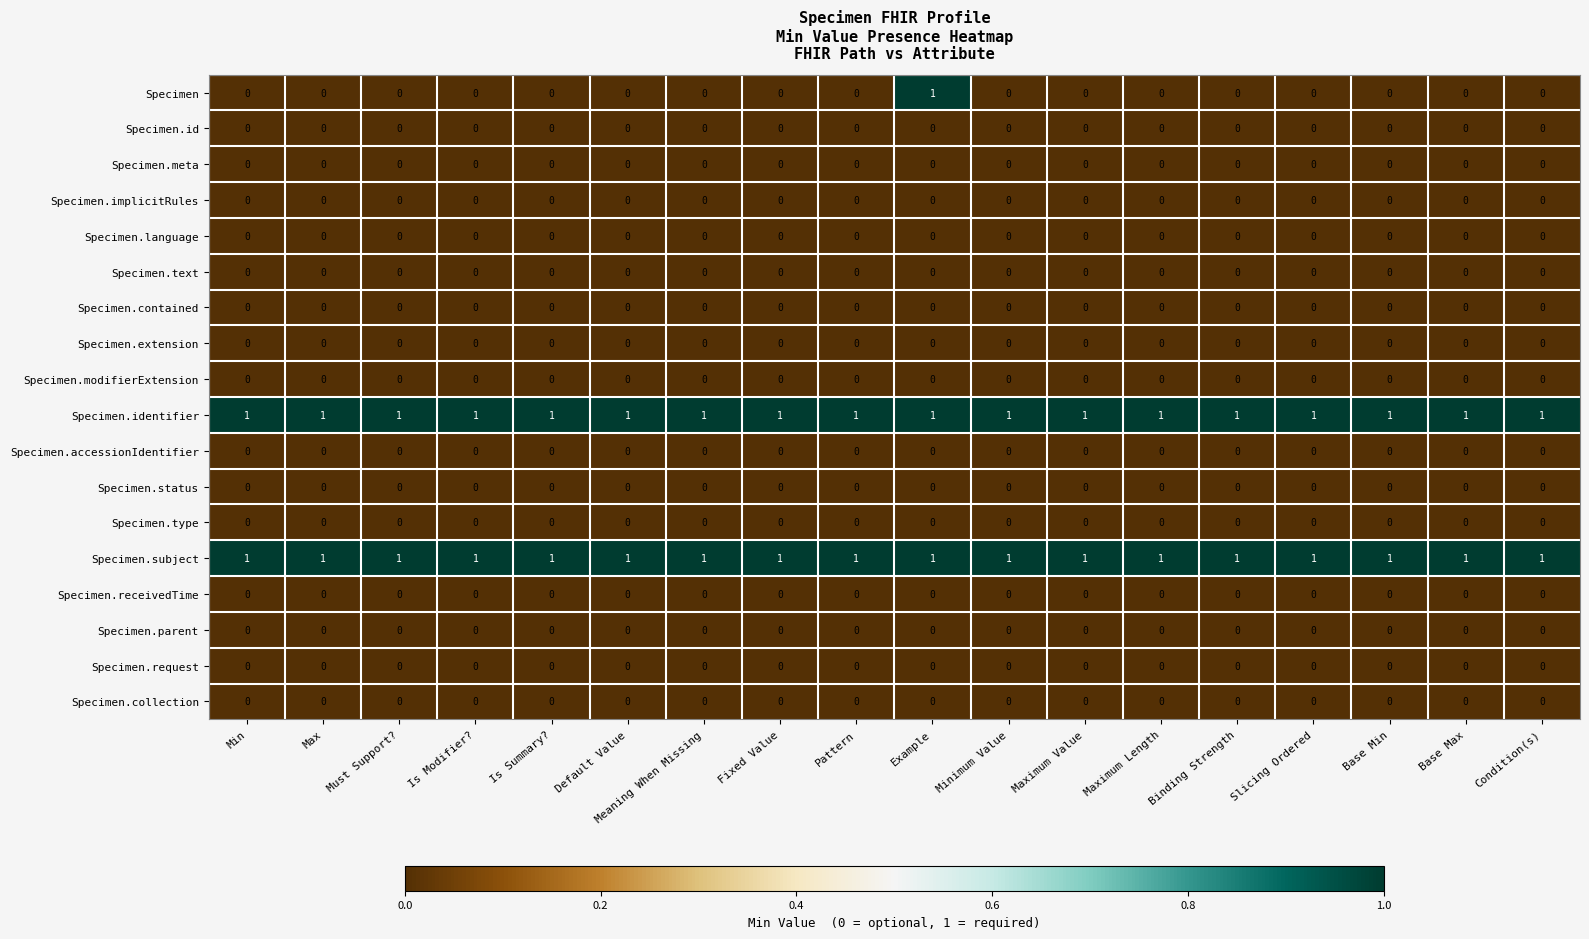

How many data points does each series have?

18